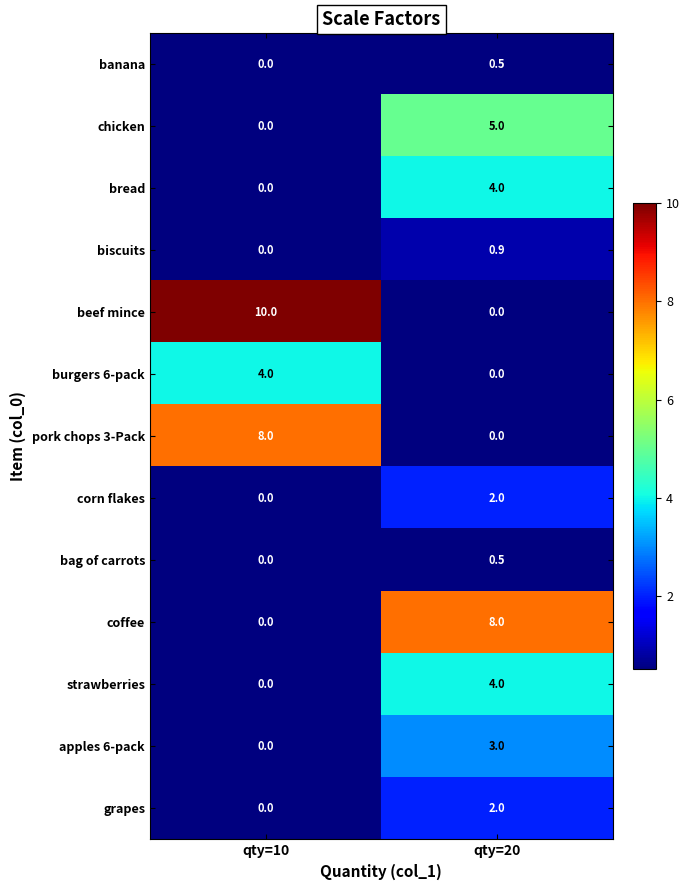

Which series changed the most between qty=10 and qty=20?

beef mince